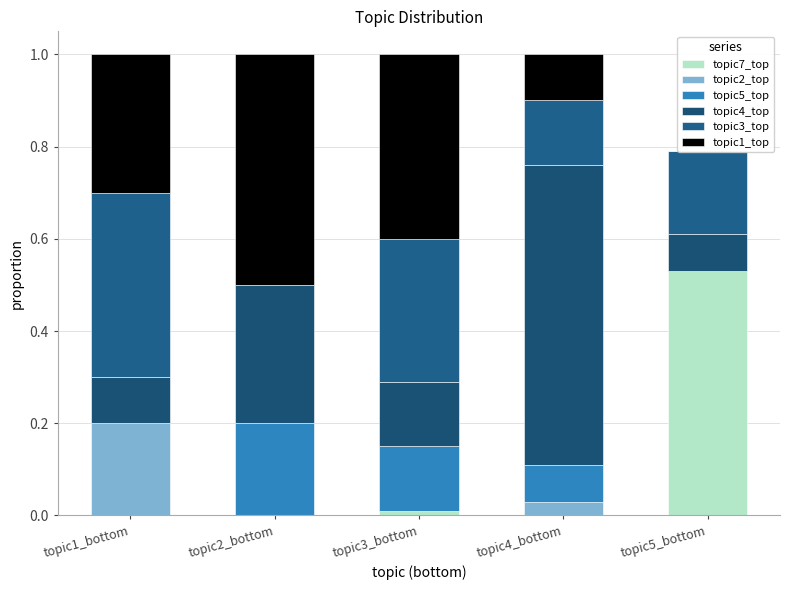

Which has a higher value, topic1_bottom or topic4_bottom?

topic1_bottom